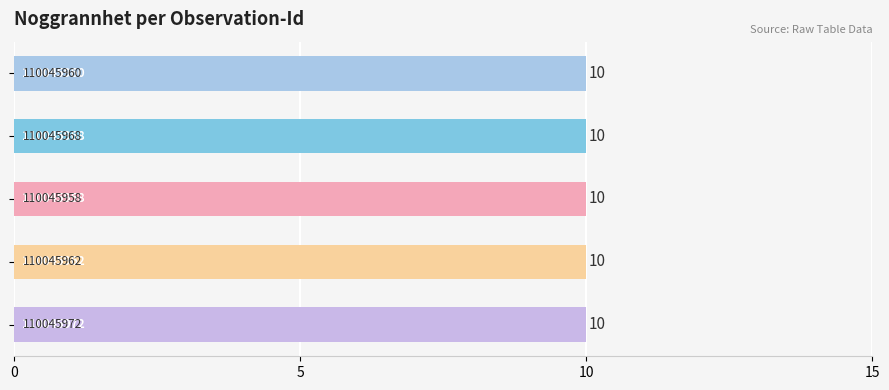

What is the label of the 5th bar from the right?

110045960